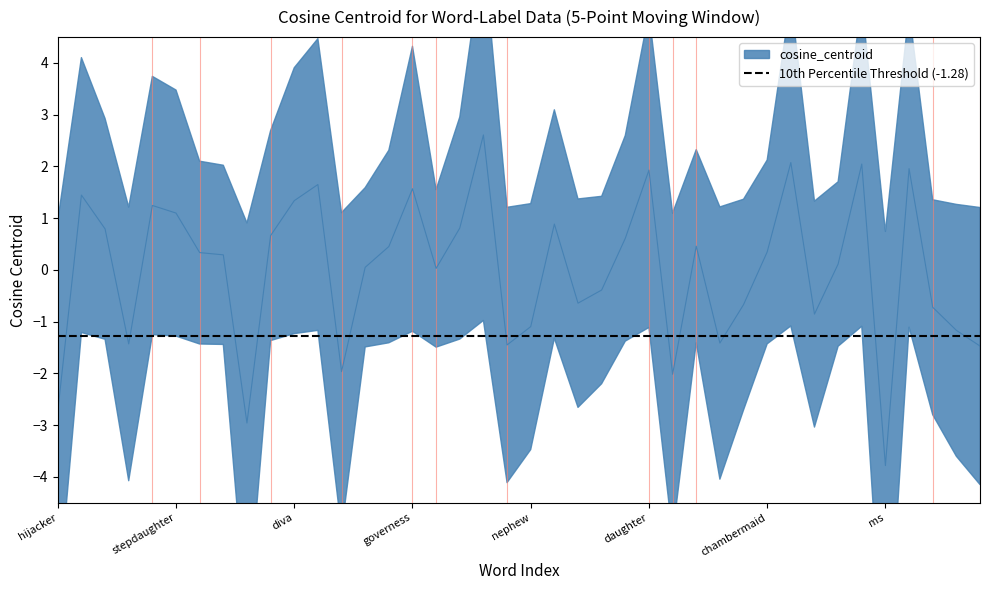

What is the value of the 5th point from the left?

1.2